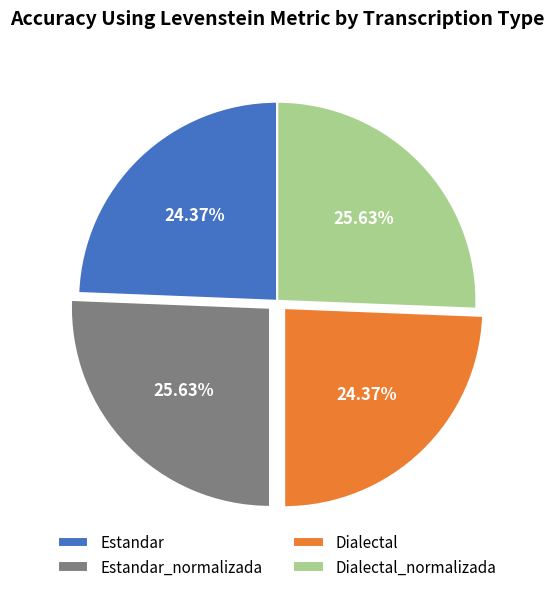

How many slices are in this pie chart?

4